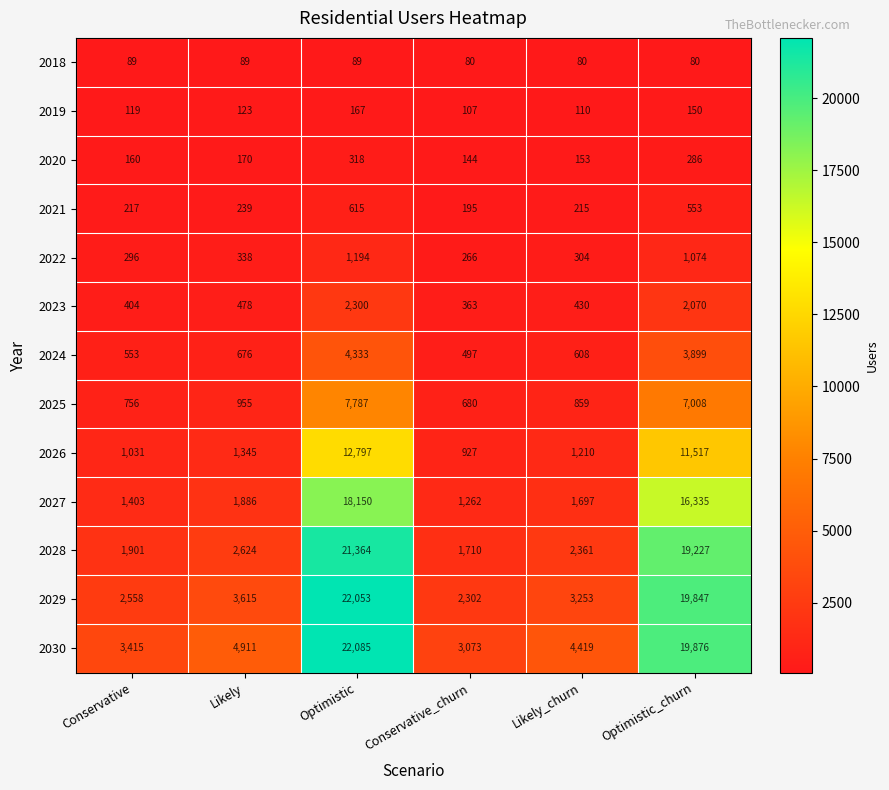

What is the sum of all 2027 values?

40733